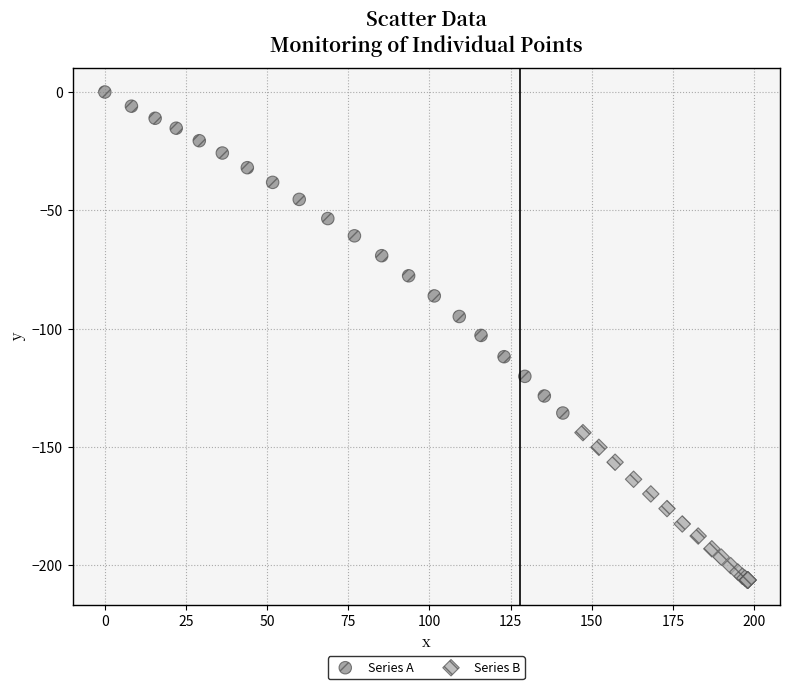

What are all the series names shown in the legend?

Series A, Series B